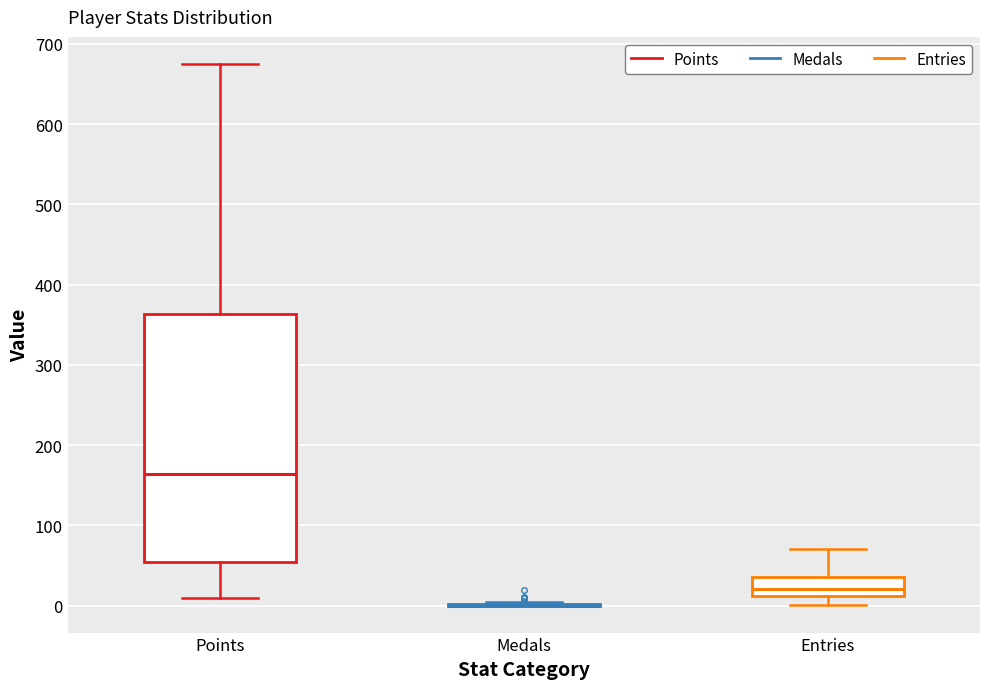

Reading left to right, read every box against the y-axis: the position of its median line, the range the box covers, and the ends of its whiskers. The values are not printed on the chart, so give them approximately, as read against the axis.

Points: median 160, box 50 to 360, whiskers 10 to 680
Medals: box collapsed to a line at 0, whiskers 0 to 0
Entries: median 20, box 10 to 40, whiskers 0 to 70